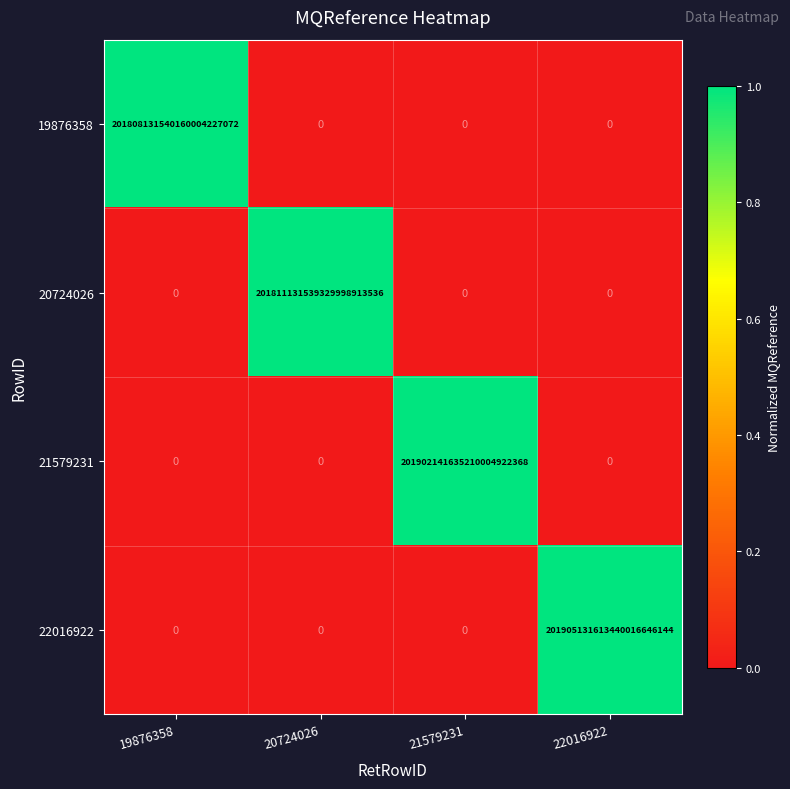

Between 20724026 and 22016922, which series saw the biggest shift?

22016922